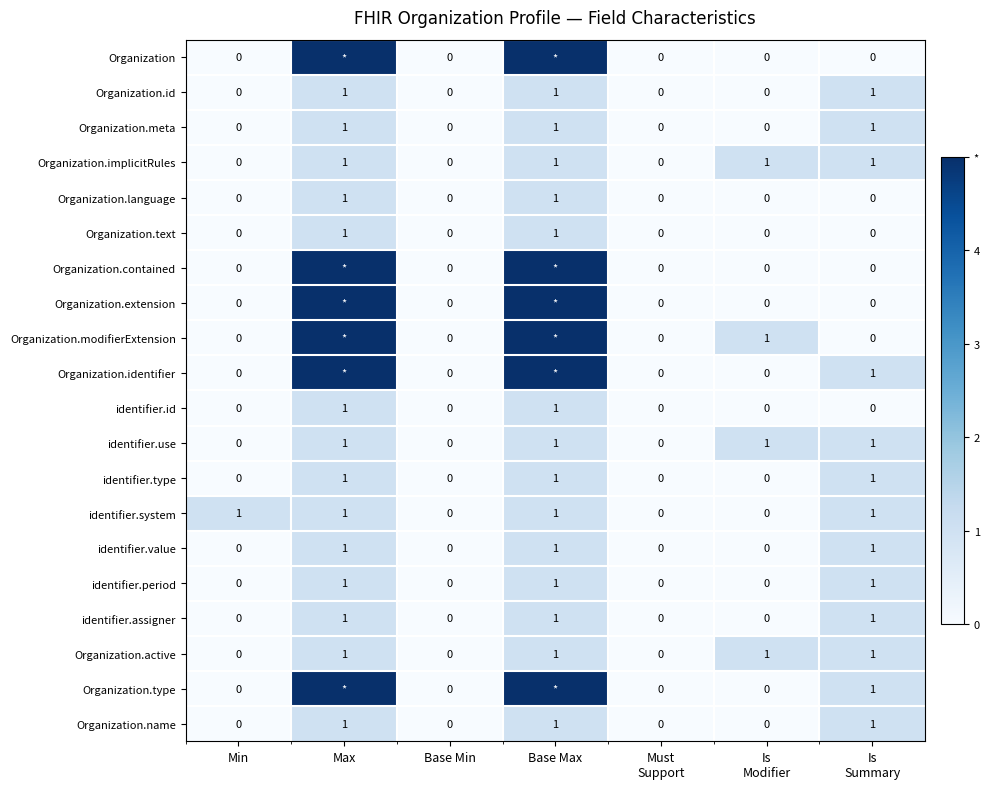

Between Is
Summary and Min, which is larger?

Is
Summary